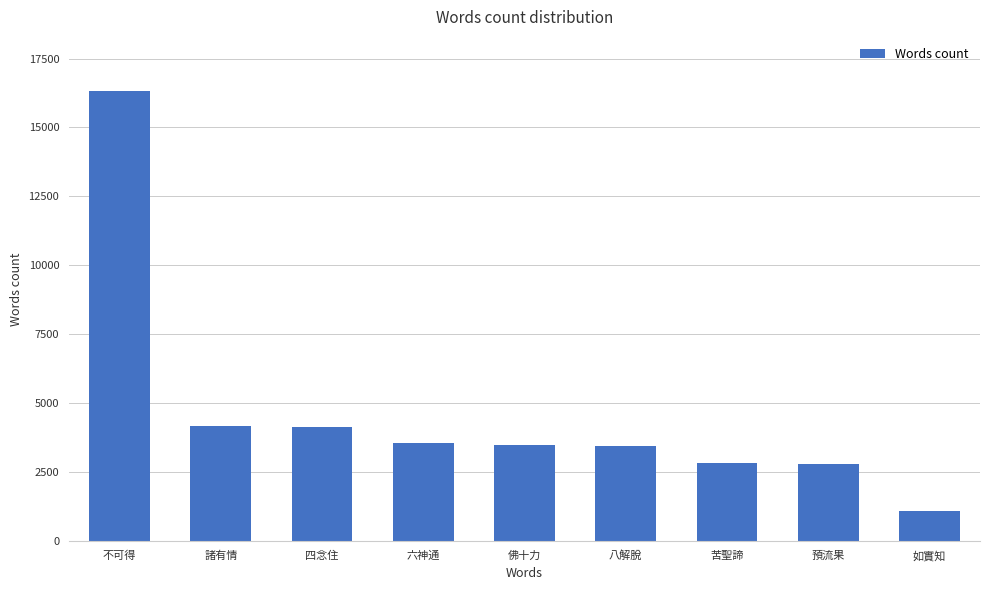

Is it true that the value at 如實知 is 1087?

True